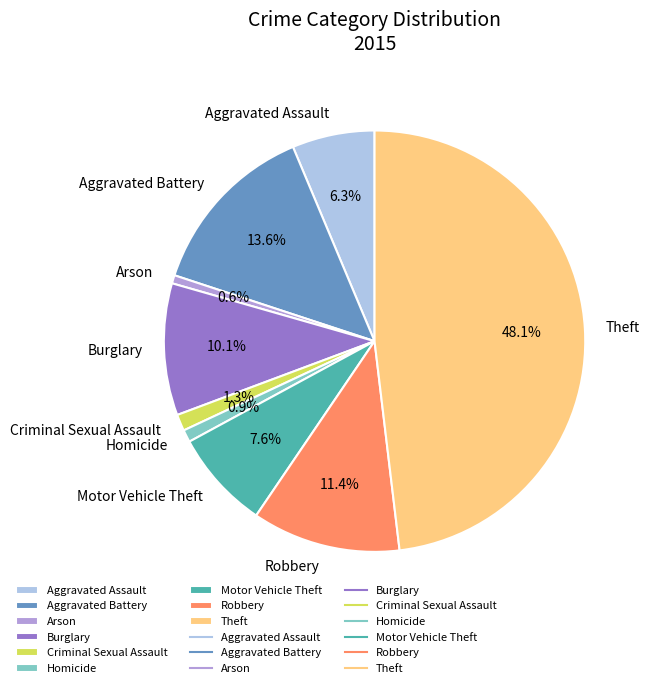

The Arson slice represents 1% of the pie. True or false?

True